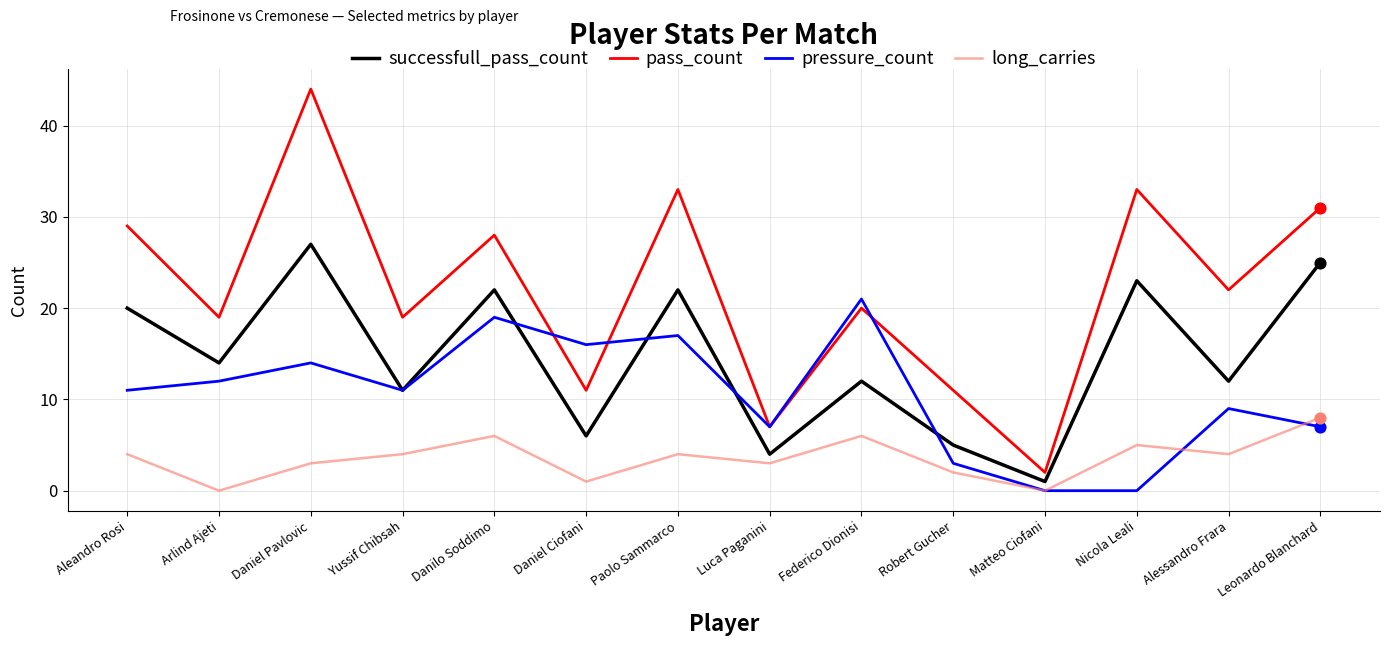

At which category is the sum across all series the highest?

Daniel Pavlovic